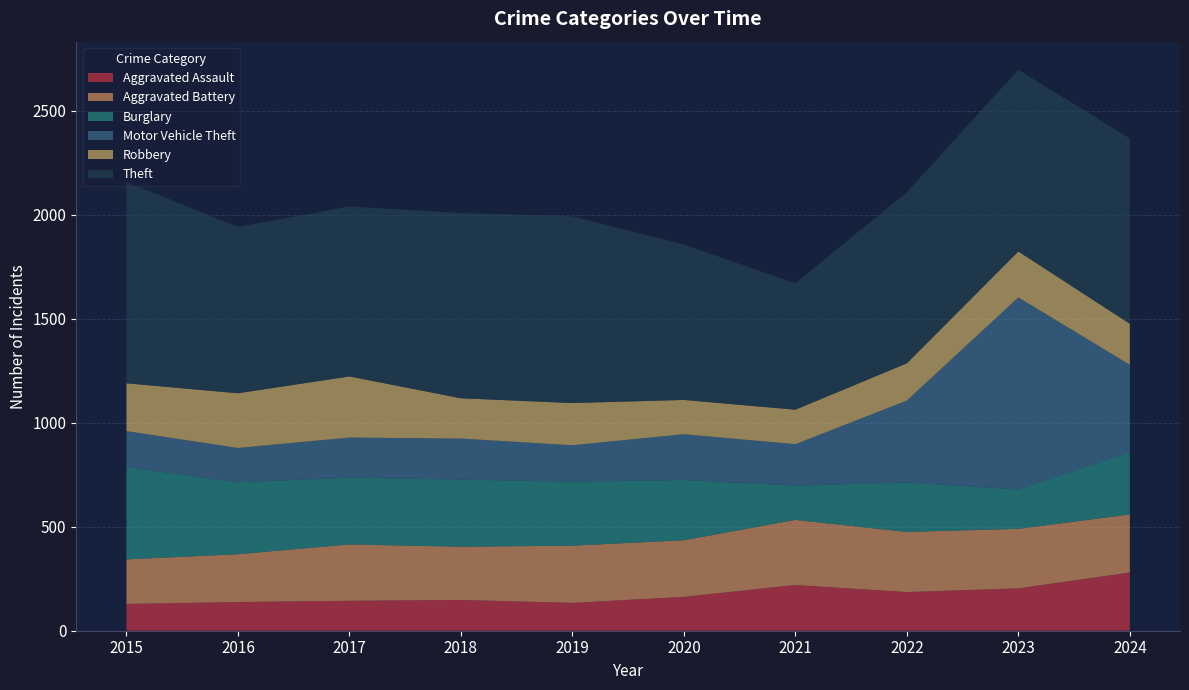

Reading right to left, what are all the values shown in this chart?

Aggravated Assault: 280	204	186	220	163	134	148	144	138	129
Aggravated Battery: 279	286	289	313	272	275	256	271	230	214
Burglary: 299	189	238	165	290	308	323	321	346	444
Motor Vehicle Theft: 421	924	394	199	220	175	197	193	165	173
Robbery: 197	221	179	166	165	203	194	294	263	230
Theft: 891	874	823	608	747	898	891	817	800	969